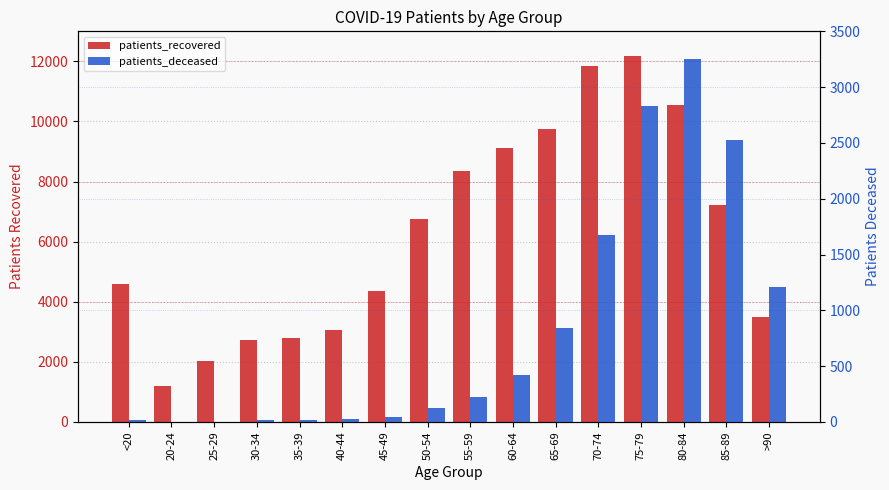

Count the number of data series in this chart.

2